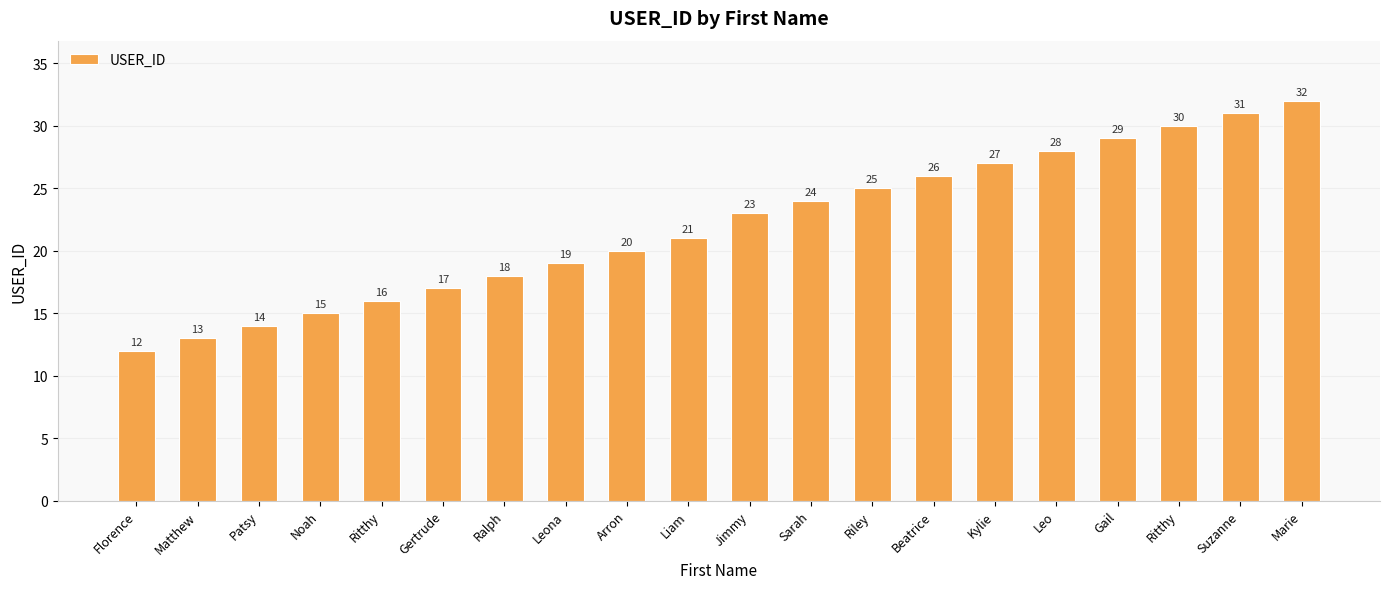

Reading left to right, transcribe all the data shown in this chart.

12	13	14	15	16	17	18	19	20	21	23	24	25	26	27	28	29	30	31	32